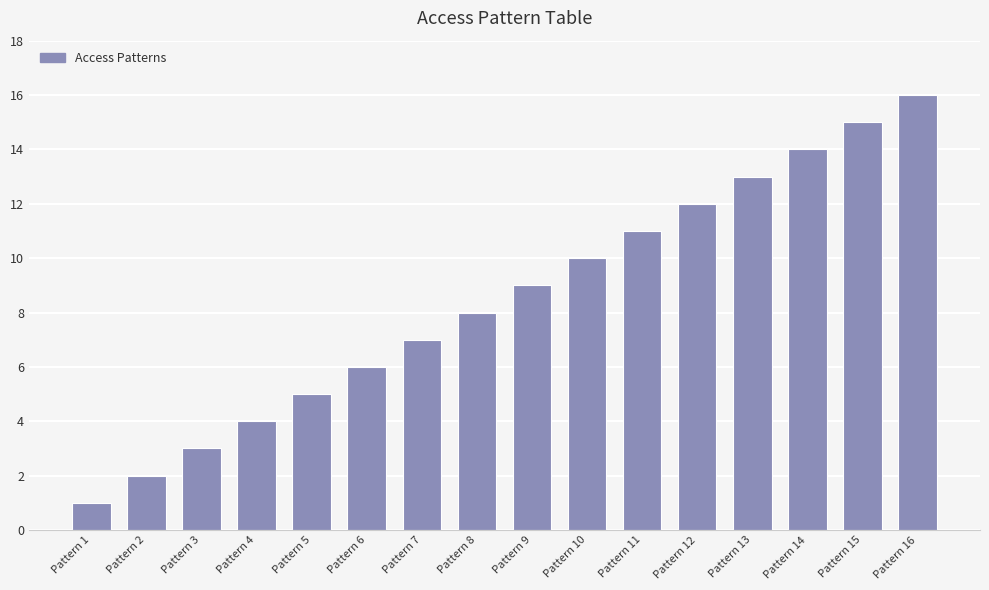

Where is the data nearest to the value 8?

Pattern 8